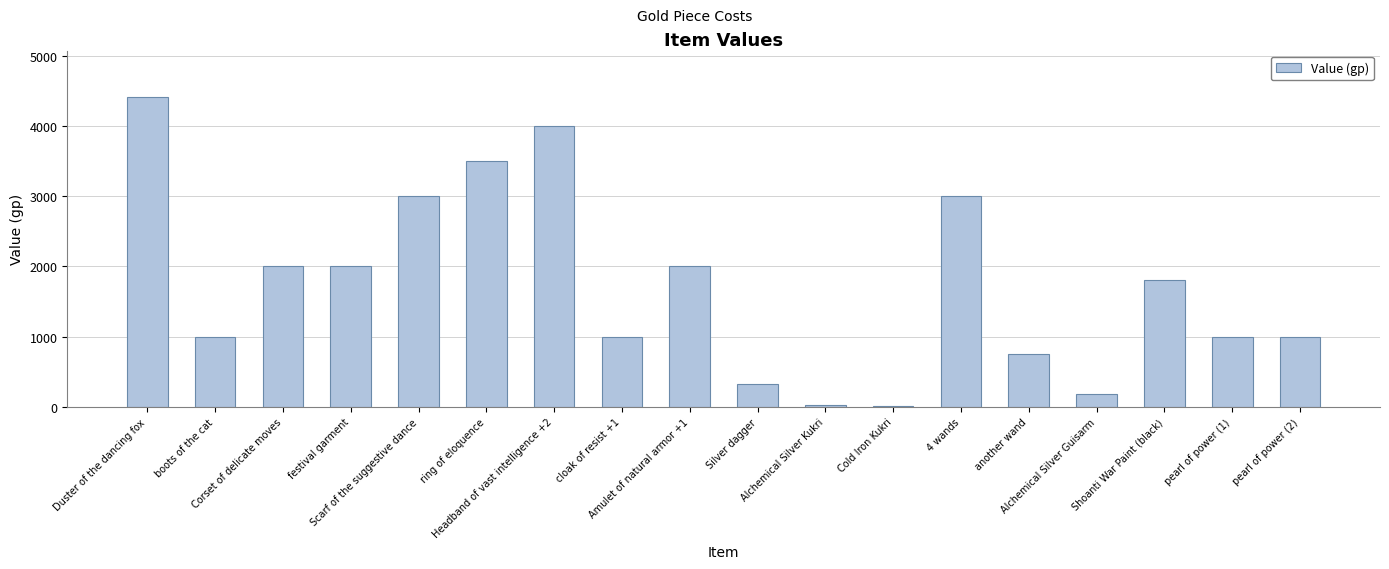

What is the sum of all values?

31001